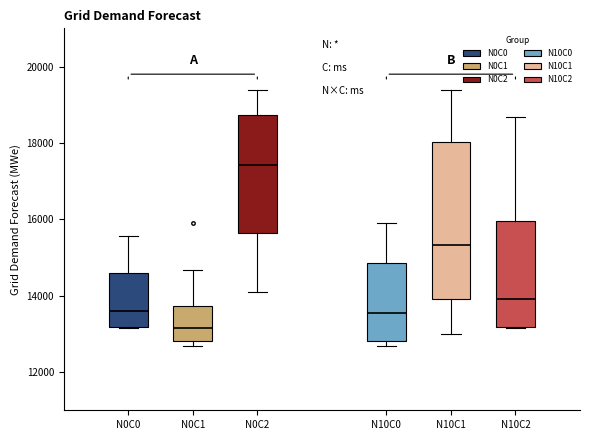

Reading left to right, transcribe this box plot: for each box, give where its median line is, the range the box spans, and where its two whiskers end, as read against the y-axis. The values are not printed on the chart, so give them approximately, as read against the axis.

N0C0: median 13600, box 13200 to 14600, whiskers 13200 to 15600
N0C1: median 13200, box 12800 to 13800, whiskers 12600 to 14600
N0C2: median 17400, box 15600 to 18800, whiskers 14200 to 19400
N10C0: median 13600, box 12800 to 14800, whiskers 12600 to 16000
N10C1: median 15400, box 14000 to 18000, whiskers 13000 to 19400
N10C2: median 14000, box 13200 to 16000, whiskers 13200 to 18600